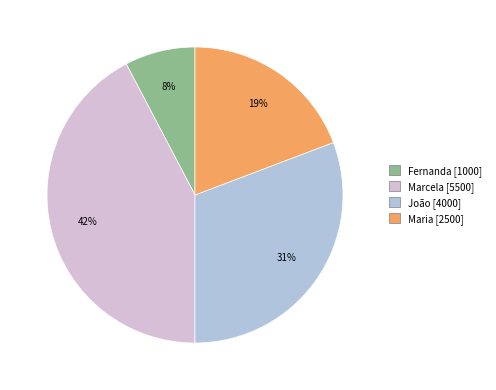

How many slices are in this pie chart?

4